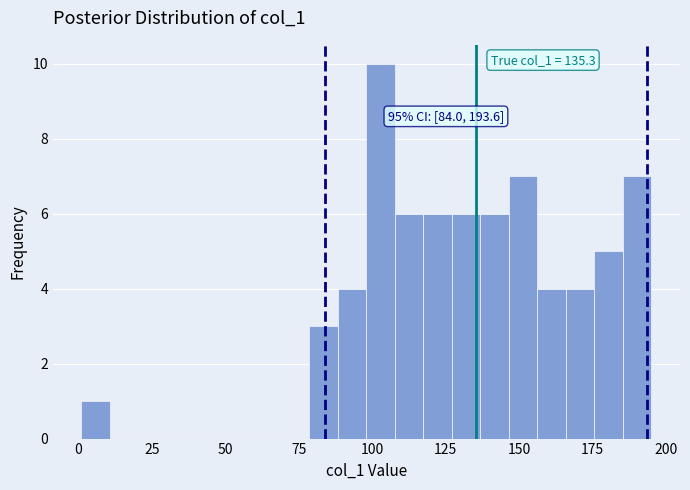

Read against the x-axis, roughly where is the centre of the tallest bar?

105